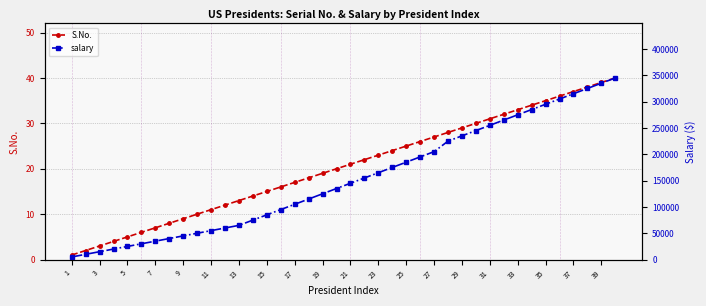

Is this an area chart (filled region under the line)?

No